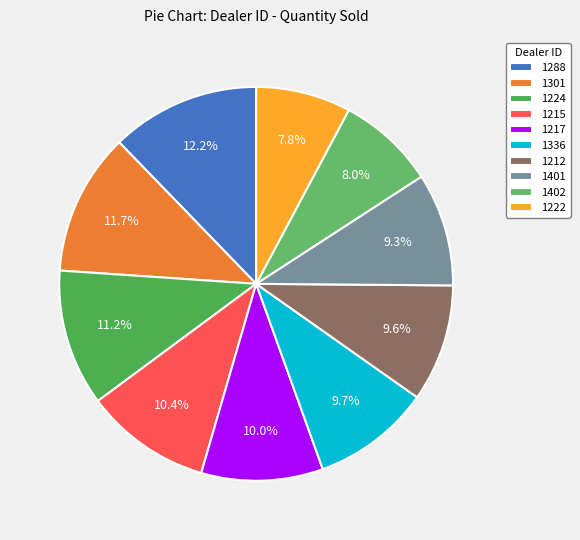

Is there any slice that represents more than half of the pie?

No